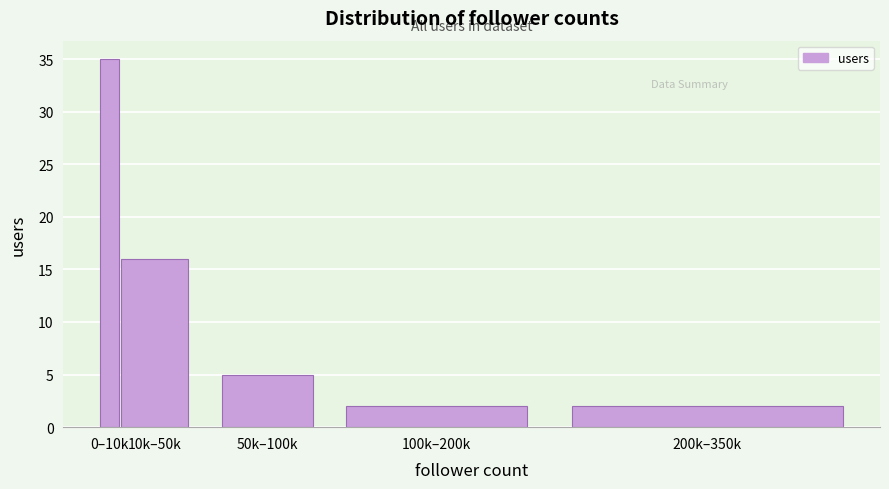

Reading left to right, transcribe all the data shown in this chart.

35	16	5	2	2